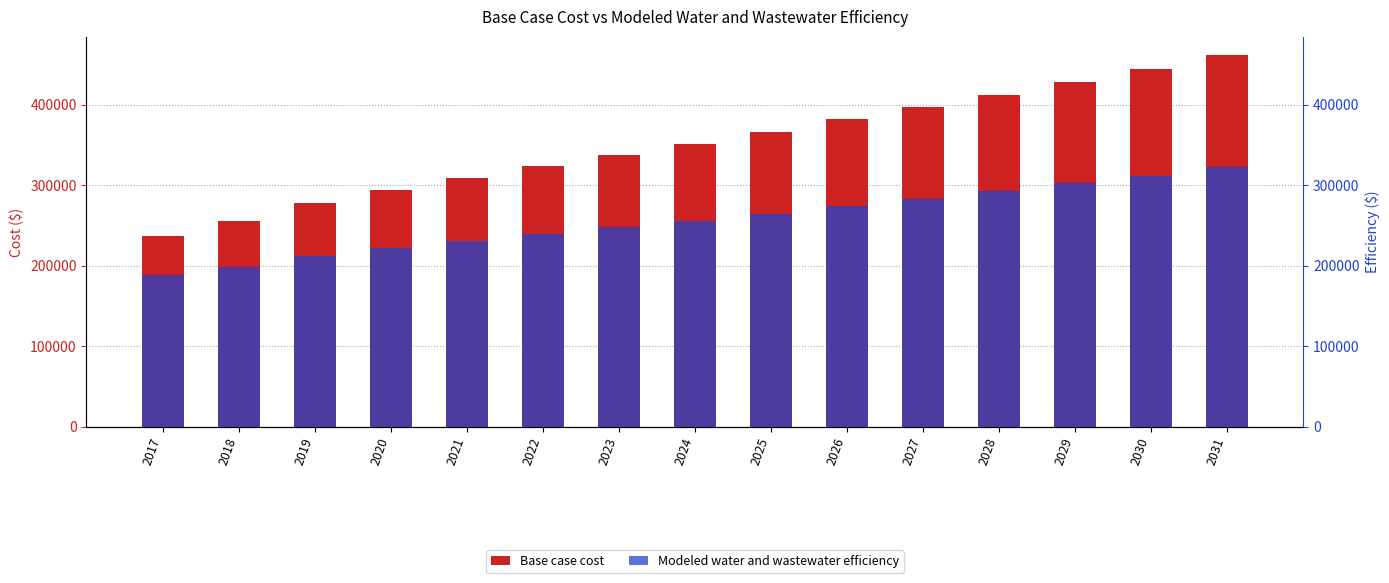

What is the difference between the maximum and minimum values in the Modeled water and wastewater efficiency series?

134032.9